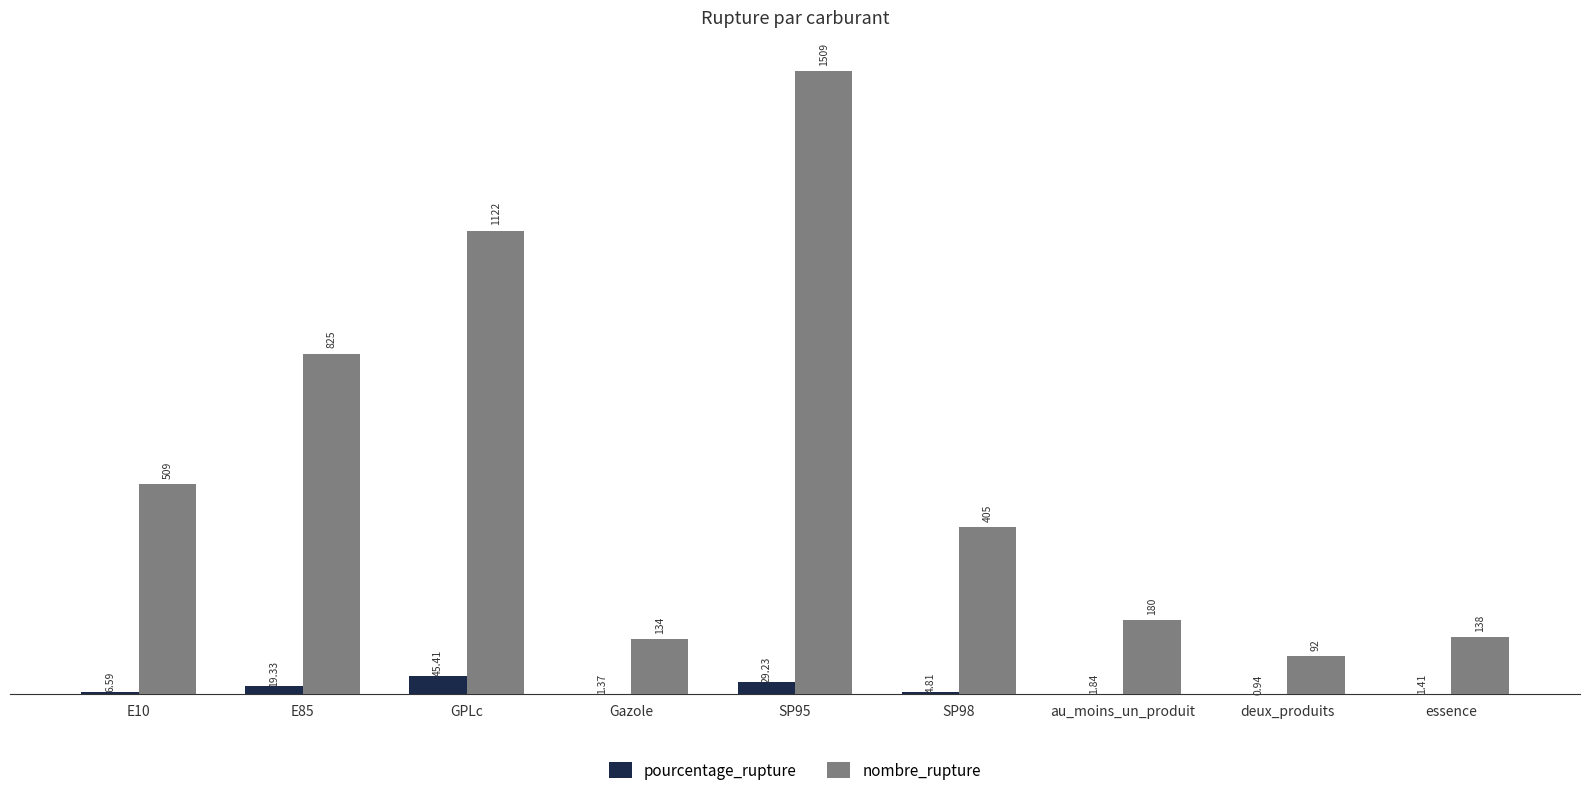

Which series has the widest spread of values?

nombre_rupture